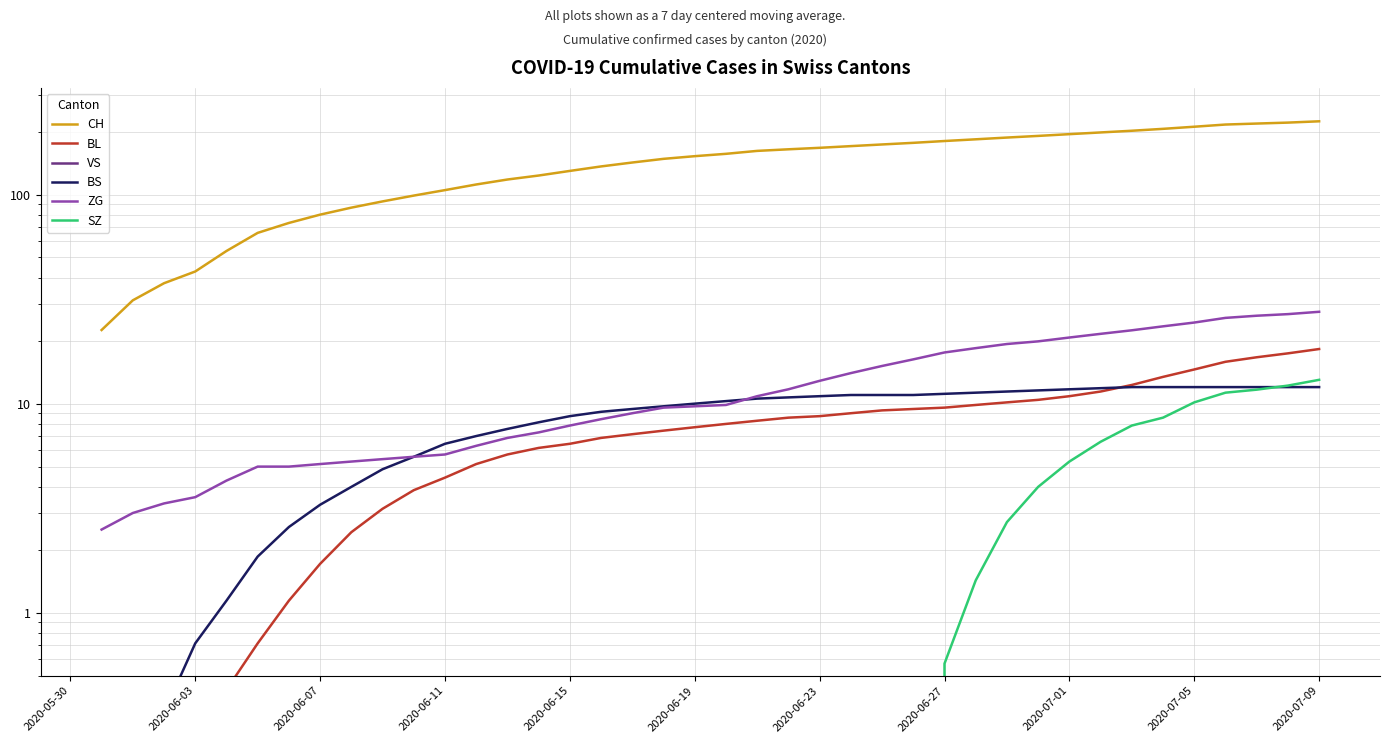

True or false: CH and VS cross at least once.

False